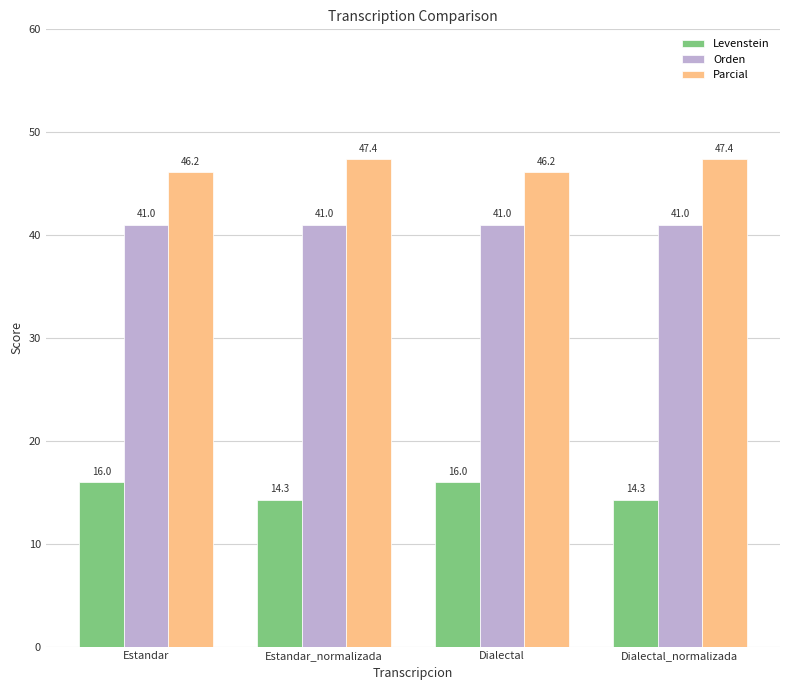

At which label does Parcial first exceed 47?

Estandar_normalizada